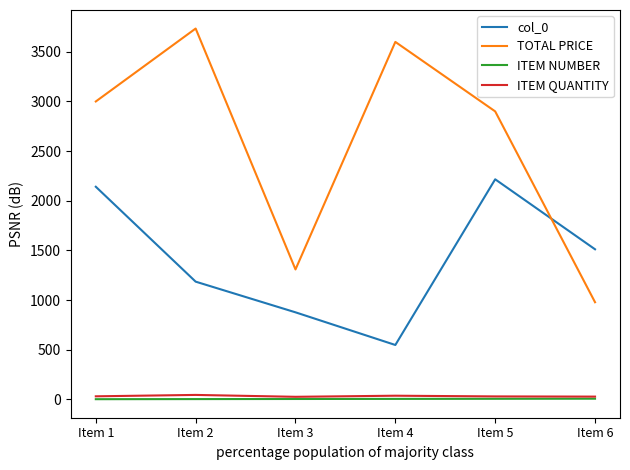

Does the chart have visible grid lines?

No